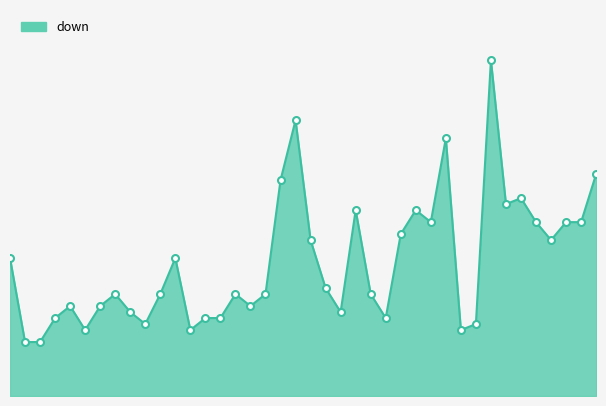

List the labels in order of value, largest first.

2015-04-02, 2015-03-20, 2015-03-30, 2015-04-09, 2015-03-19, 2015-04-04, 2015-04-03, 2015-03-24, 2015-03-28, 2015-03-29, 2015-04-05, 2015-04-07, 2015-04-08, 2015-03-27, 2015-03-21, 2015-04-06, 2015-03-01, 2015-03-12, 2015-03-22, 2015-03-08, 2015-03-11, 2015-03-16, 2015-03-18, 2015-03-25, 2015-03-05, 2015-03-07, 2015-03-17, 2015-03-09, 2015-03-23, 2015-03-04, 2015-03-14, 2015-03-15, 2015-03-26, 2015-03-10, 2015-04-01, 2015-03-06, 2015-03-13, 2015-03-31, 2015-03-02, 2015-03-03